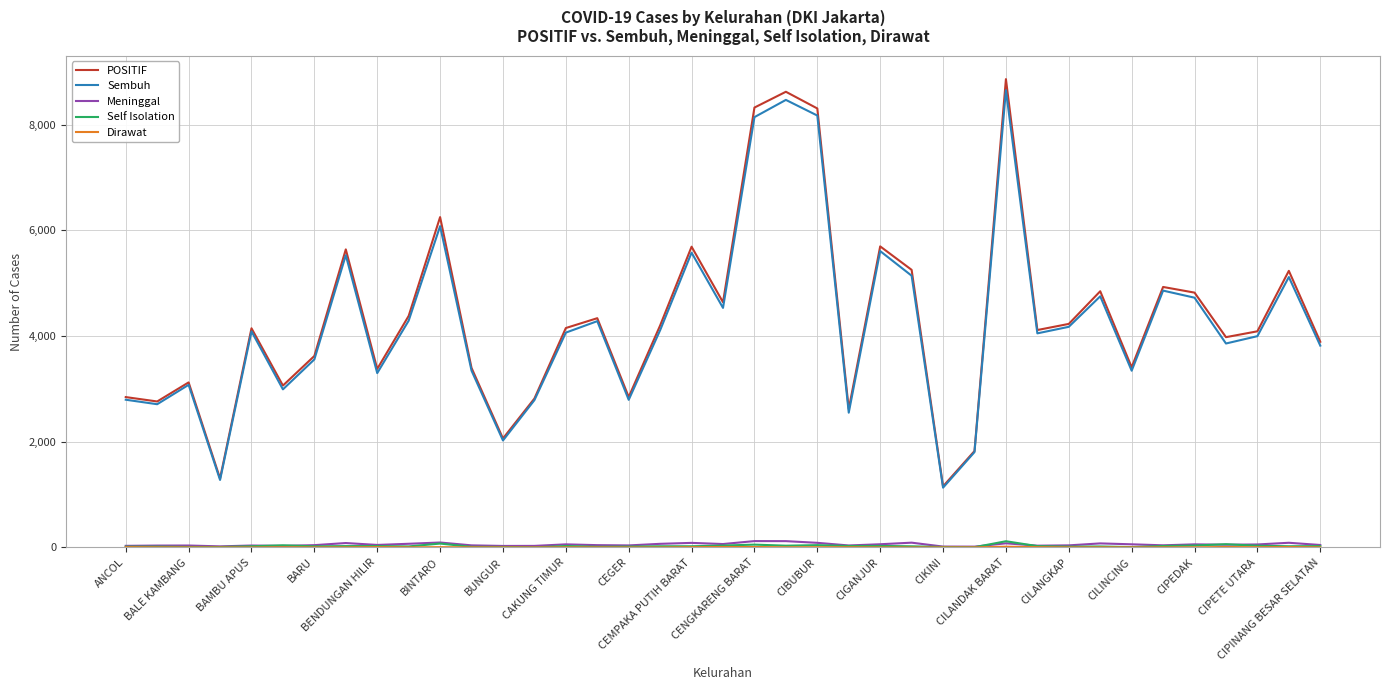

True or false: Sembuh and Meninggal intersect in this chart.

False